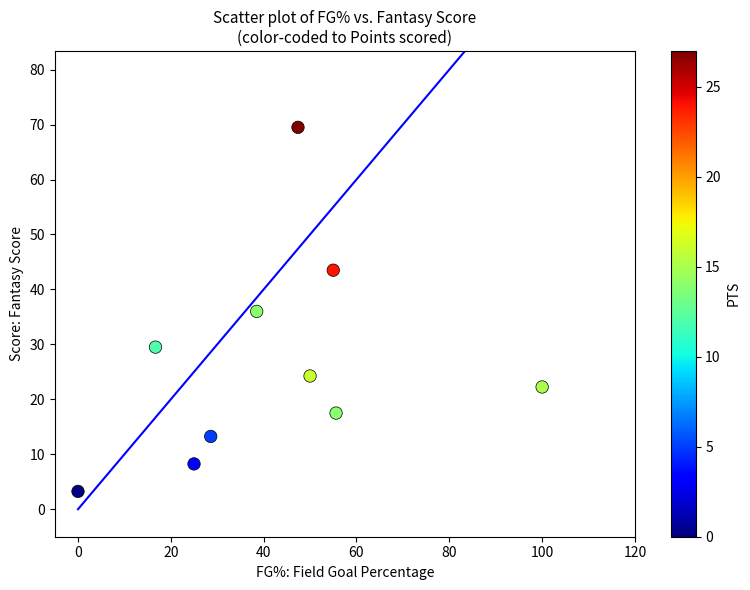

What is the average Y value?

26.7